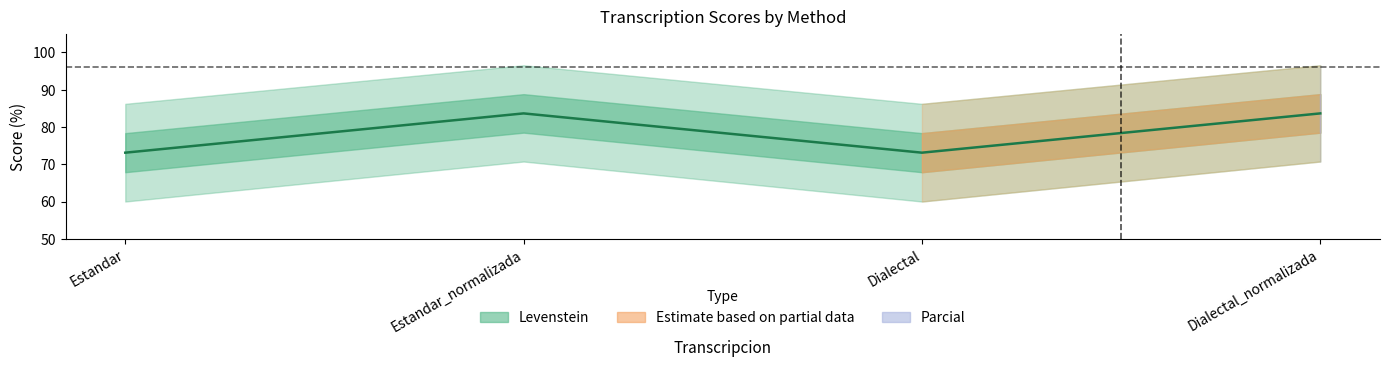

True or false: the data shows 73.1 at Dialectal.

True